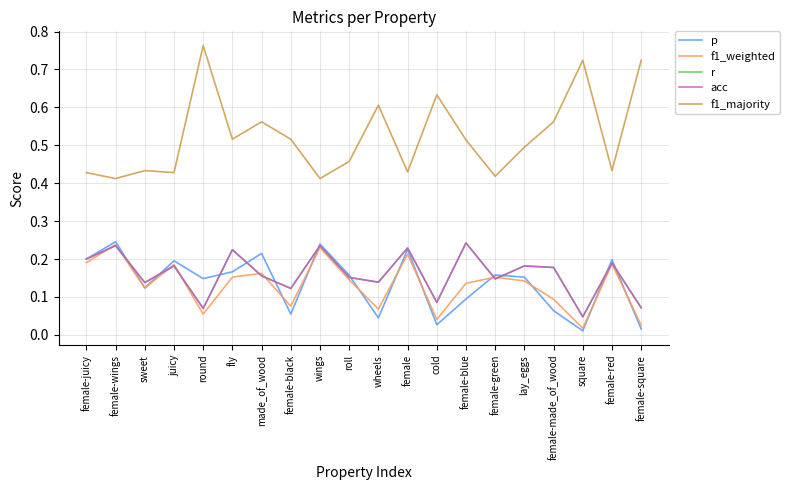

Read the r value at wheels.

0.1